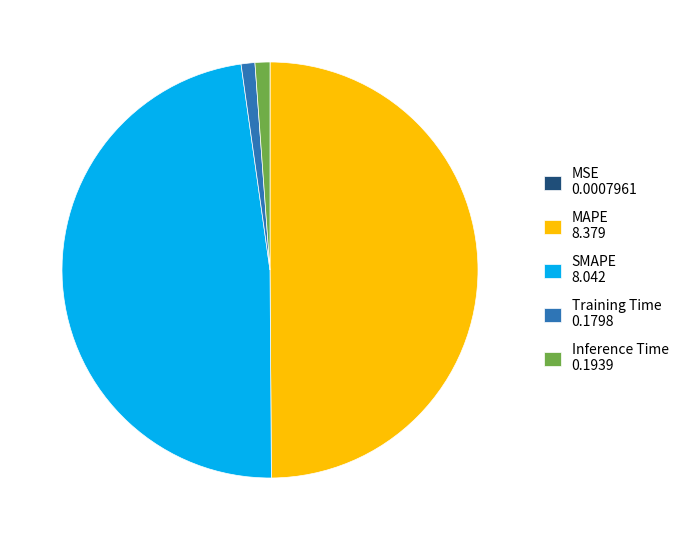

Does SMAPE 8.042 represent more than half of the total?

No